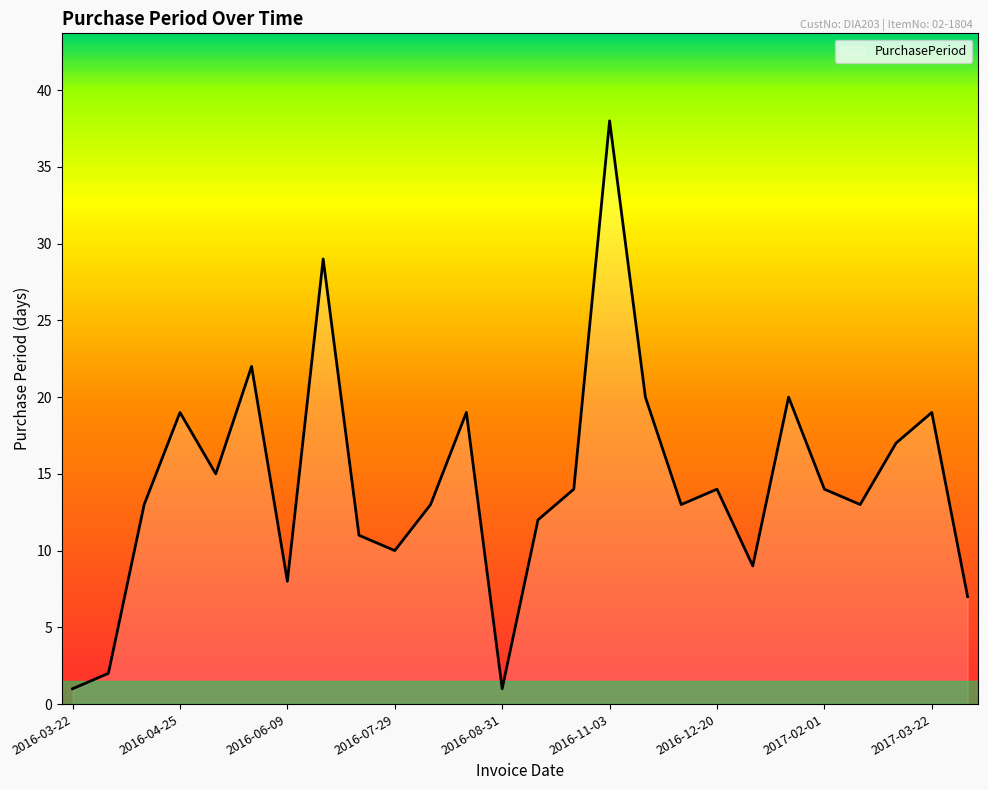

How many distinct data groups are displayed?

1